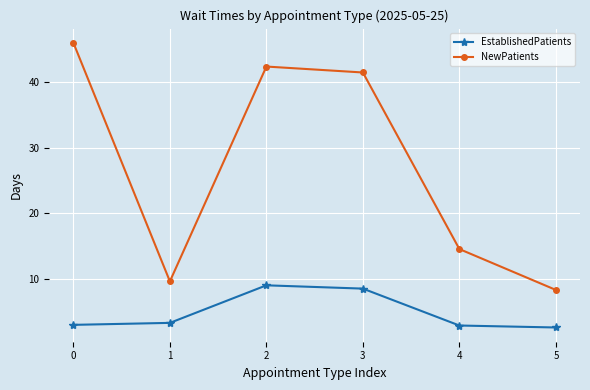

What is the difference between the highest and lowest values at 4?

11.6